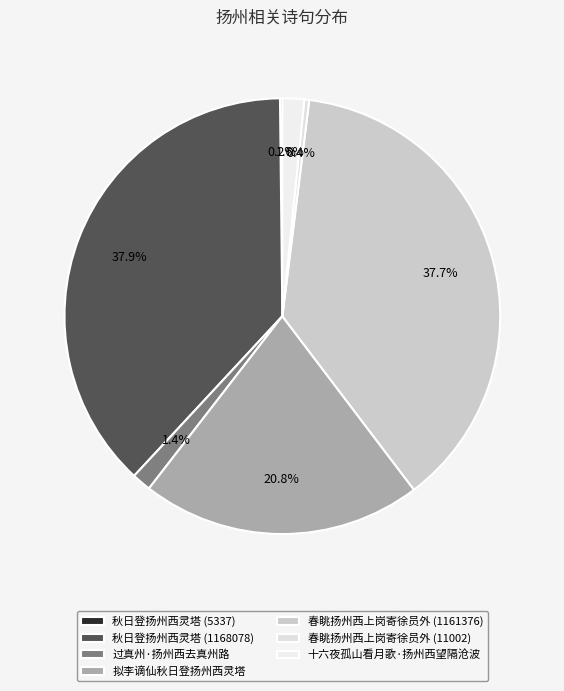

Between 春眺扬州西上岗寄徐员外 (11002) and 秋日登扬州西灵塔 (5337), which is larger?

春眺扬州西上岗寄徐员外 (11002)